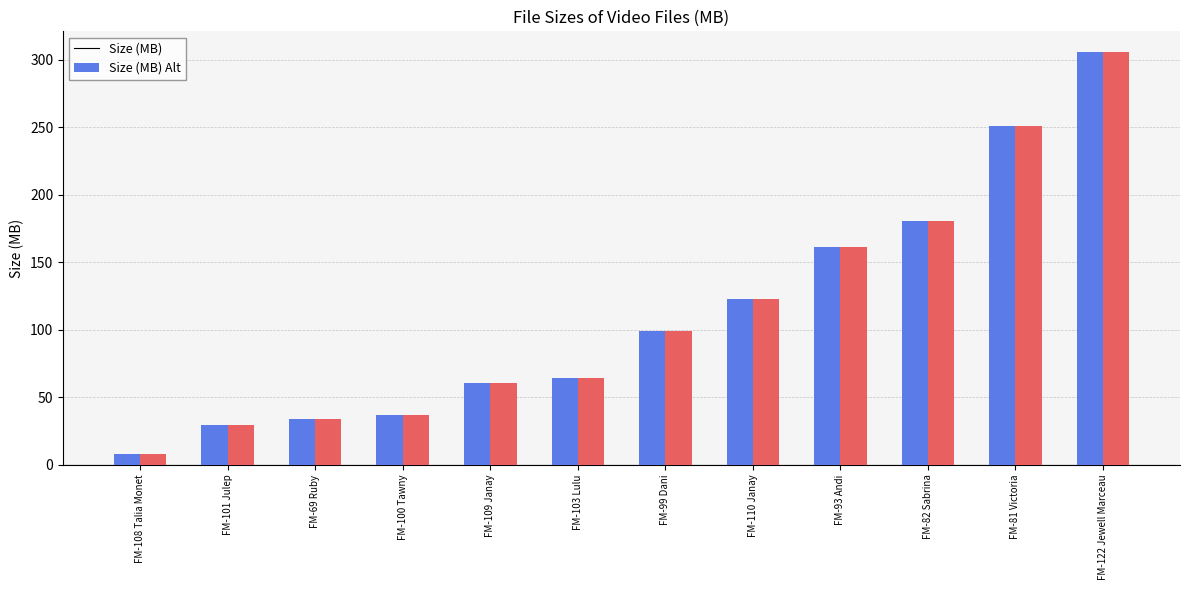

How many bars are there in total?

24